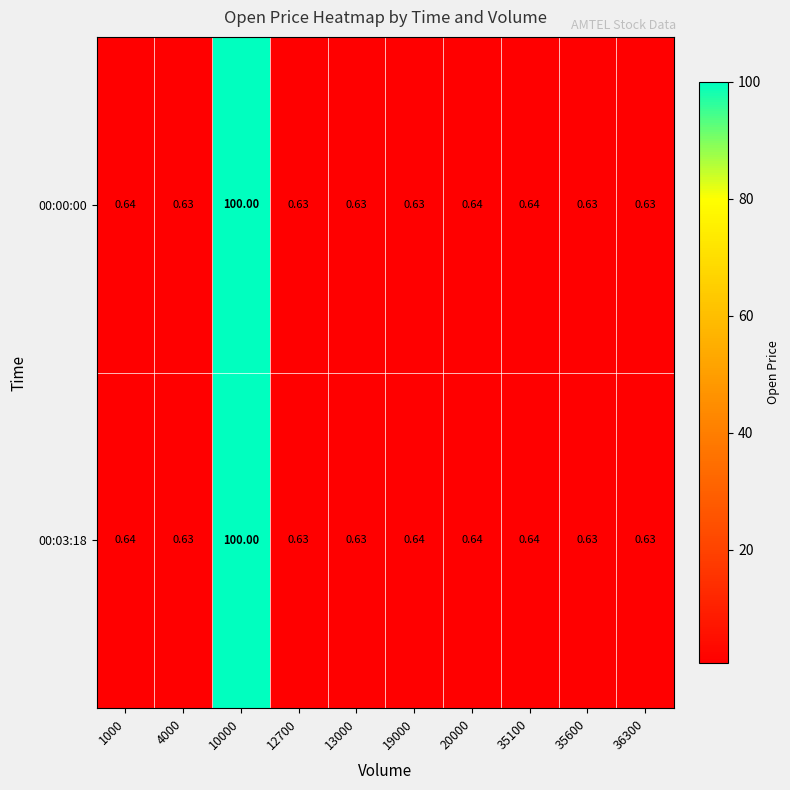

Is the value of 00:00:00 at 35100 greater than the value of 00:03:18 at 36300?

Yes